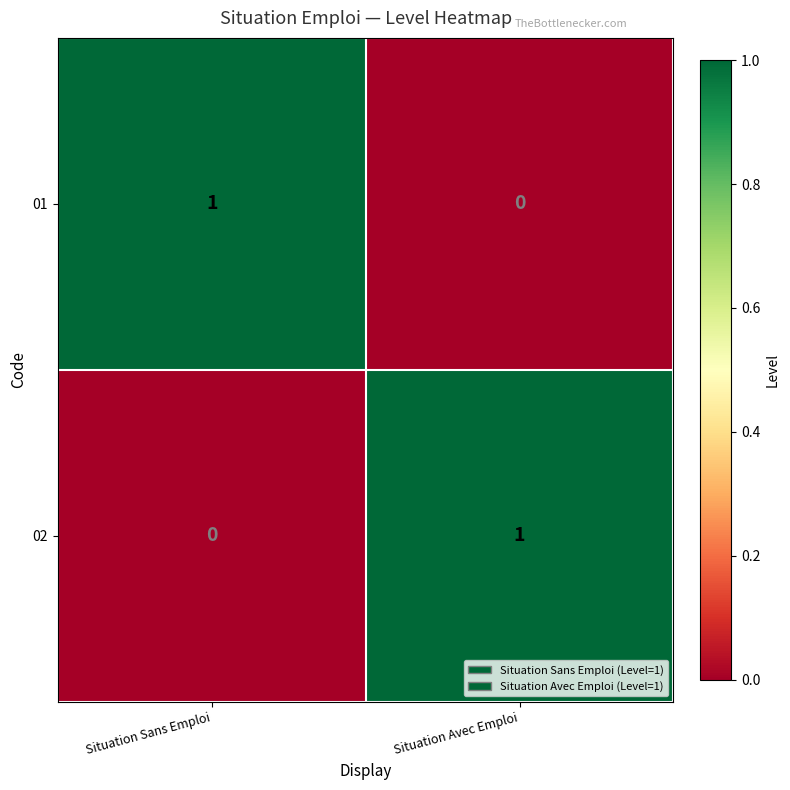

Which category has the lowest value in the 02 series?

Situation Sans Emploi